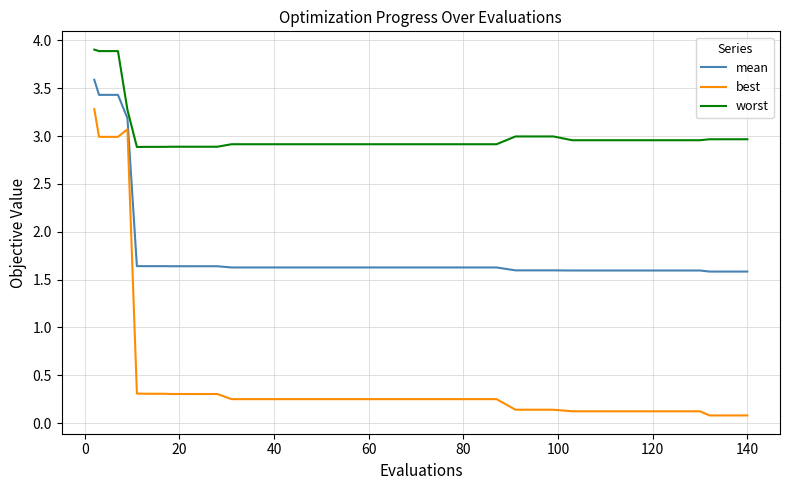

Which series has the widest spread of values?

best